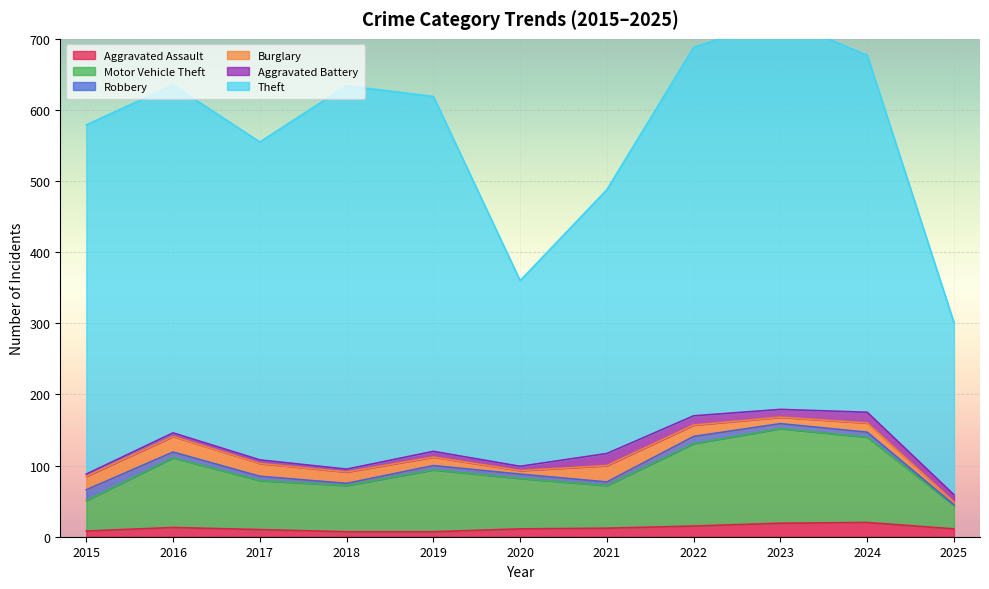

Rank the categories by Robbery value from highest to lowest.

2015, 2022, 2016, 2023, 2024, 2017, 2019, 2020, 2021, 2018, 2025